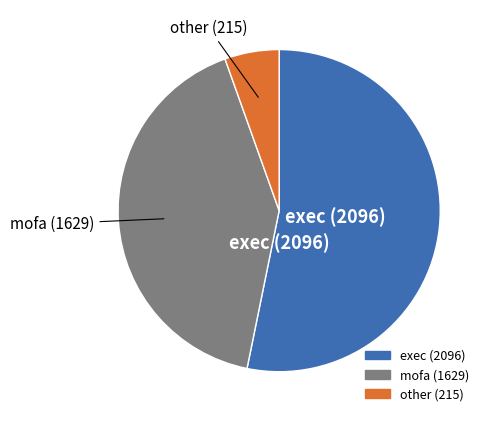

Rank the categories by value from highest to lowest.

exec, mofa, other